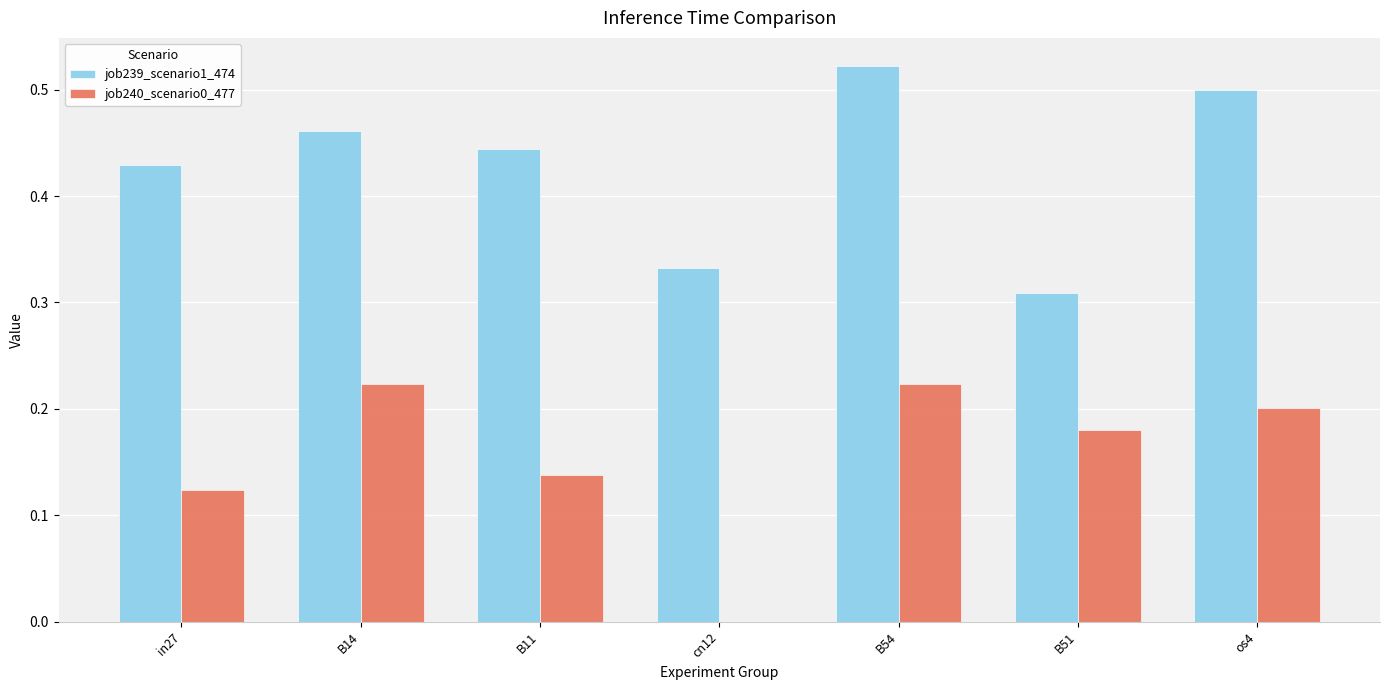

Which label corresponds to the largest value in the chart?

B54